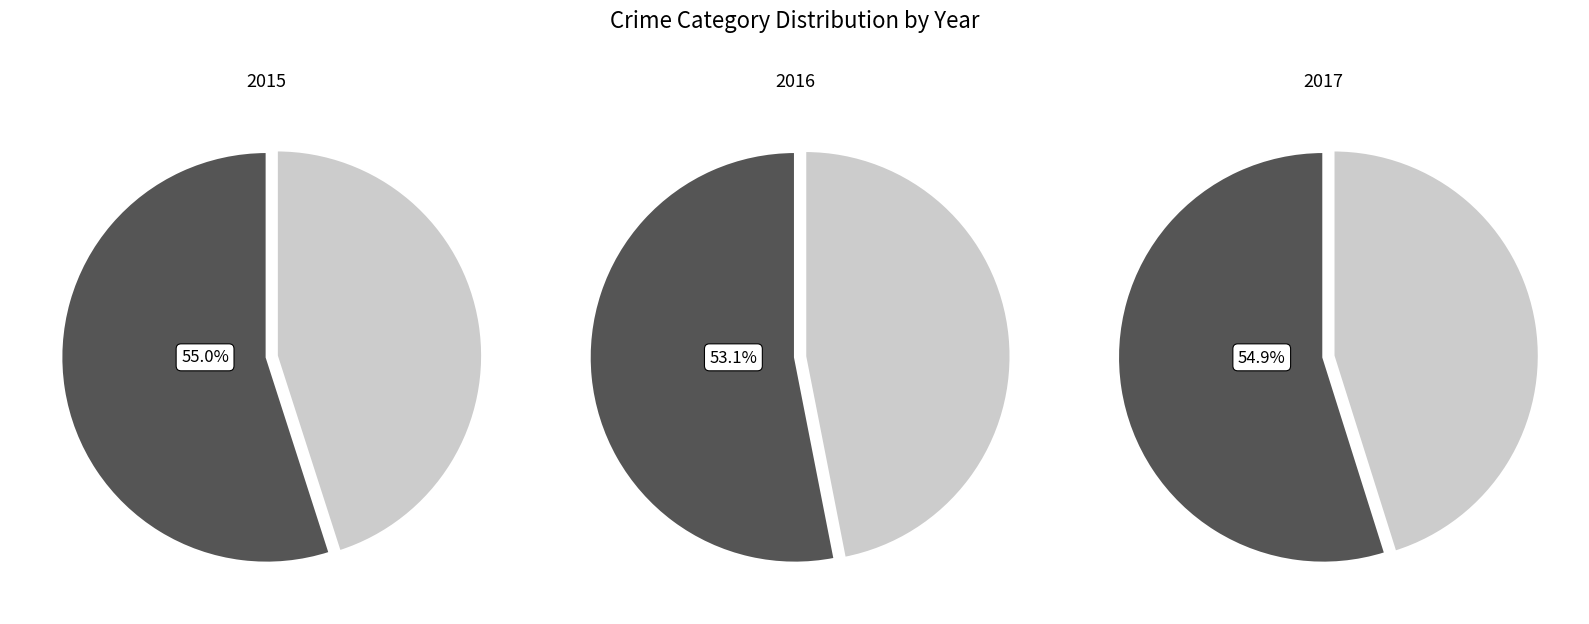

Is it true that Motor Vehicle Theft is 23% of the pie?

False